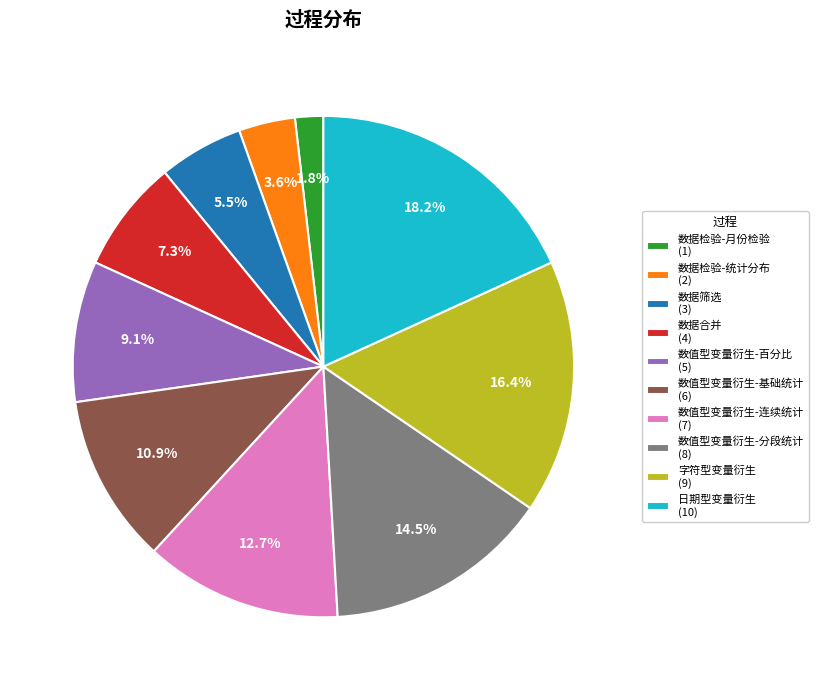

Is there a majority slice in this chart?

No